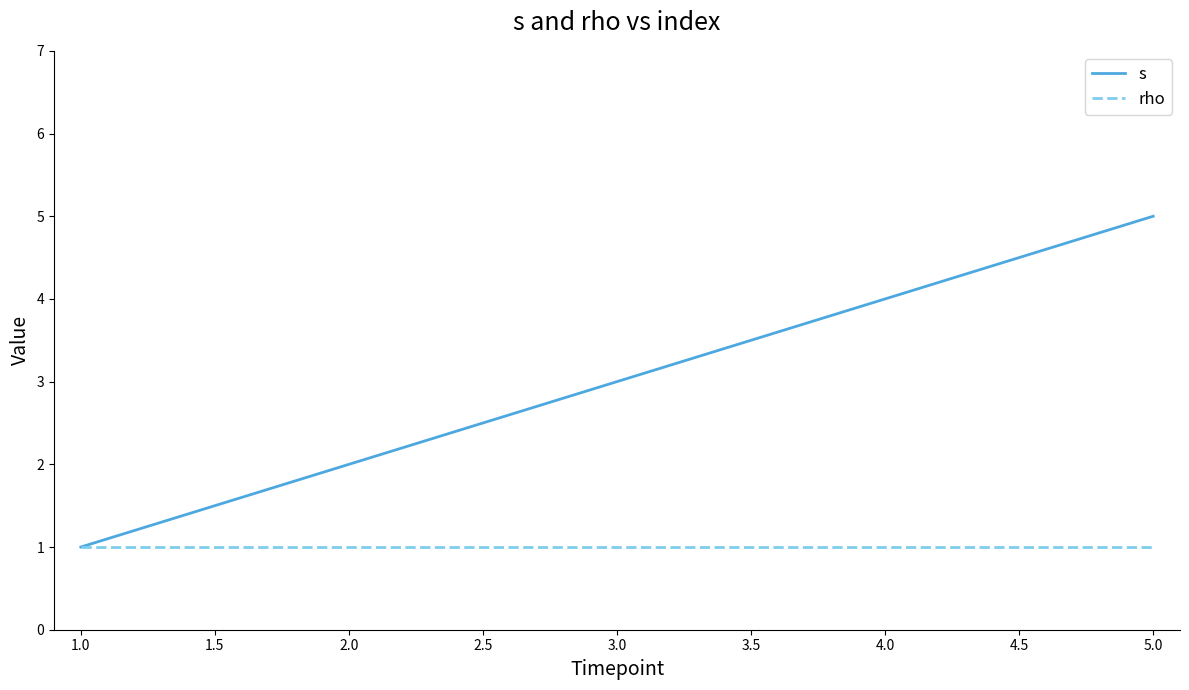

The s series shows 1 at 4.0. True or false?

False